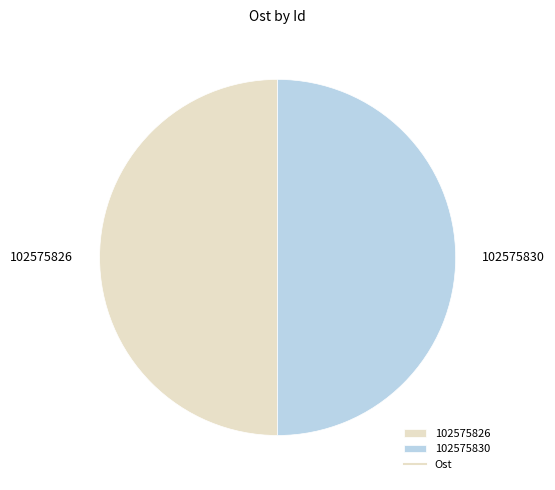

Combined, do 102575830 and 102575826 account for over 50%?

Yes